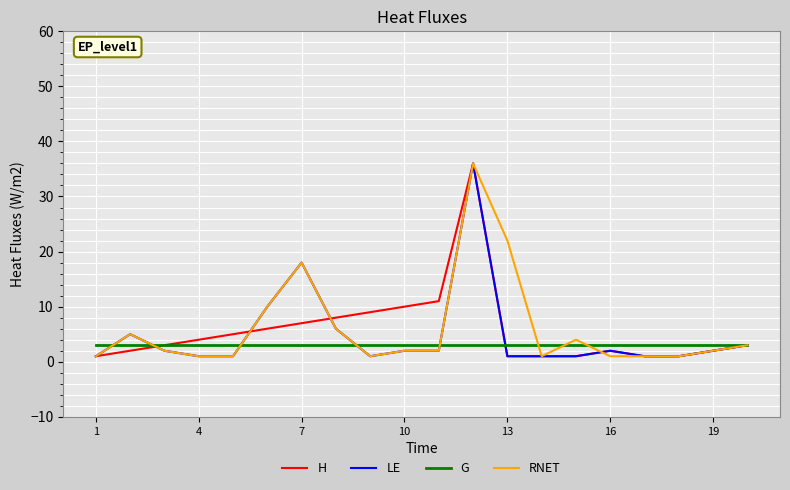

What are all the series names shown in the legend?

H, LE, G, RNET